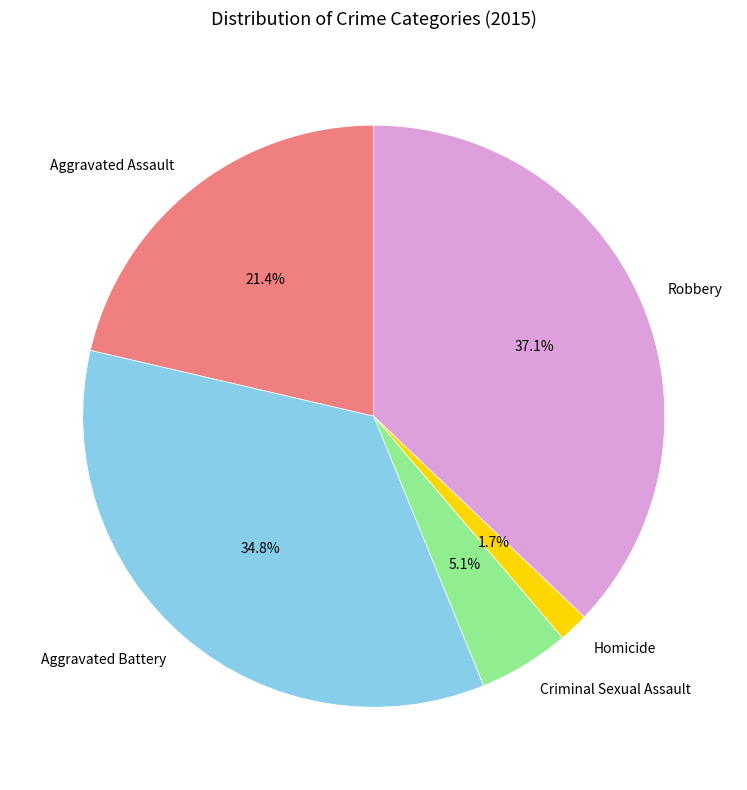

Rank the categories by value from highest to lowest.

Robbery, Aggravated Battery, Aggravated Assault, Criminal Sexual Assault, Homicide